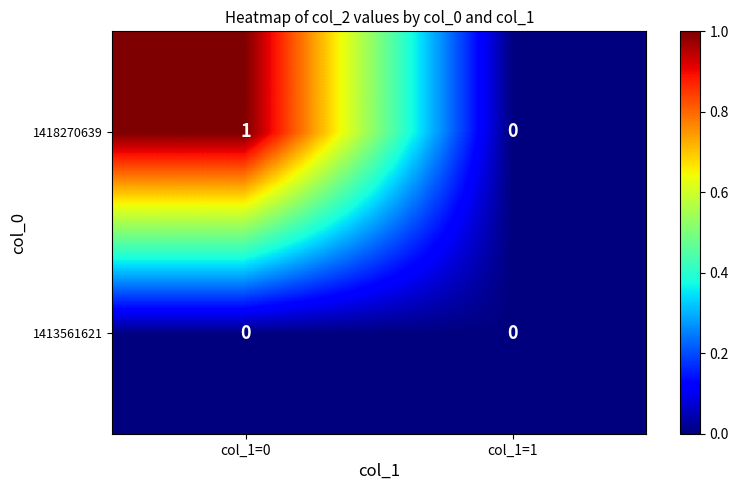

The 1413561621 series shows 0 at col_1=0. True or false?

True